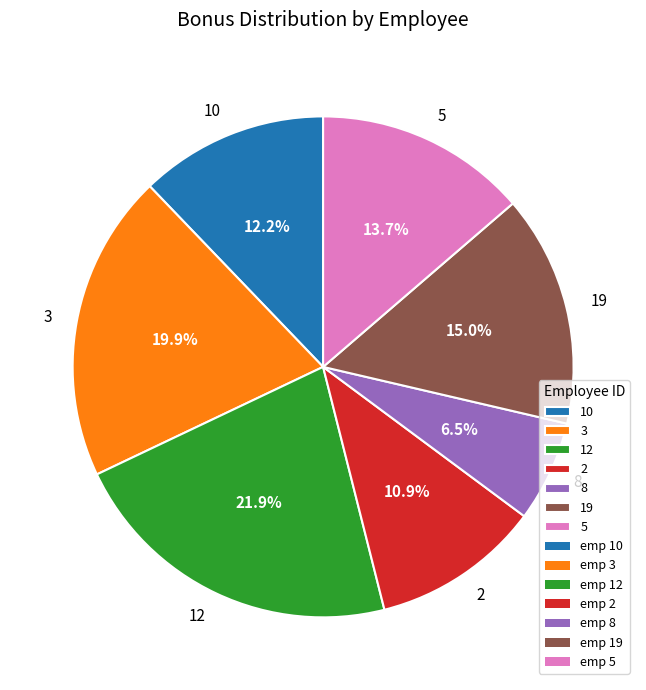

Rank the categories by value from highest to lowest.

12, 3, 19, 5, 10, 2, 8